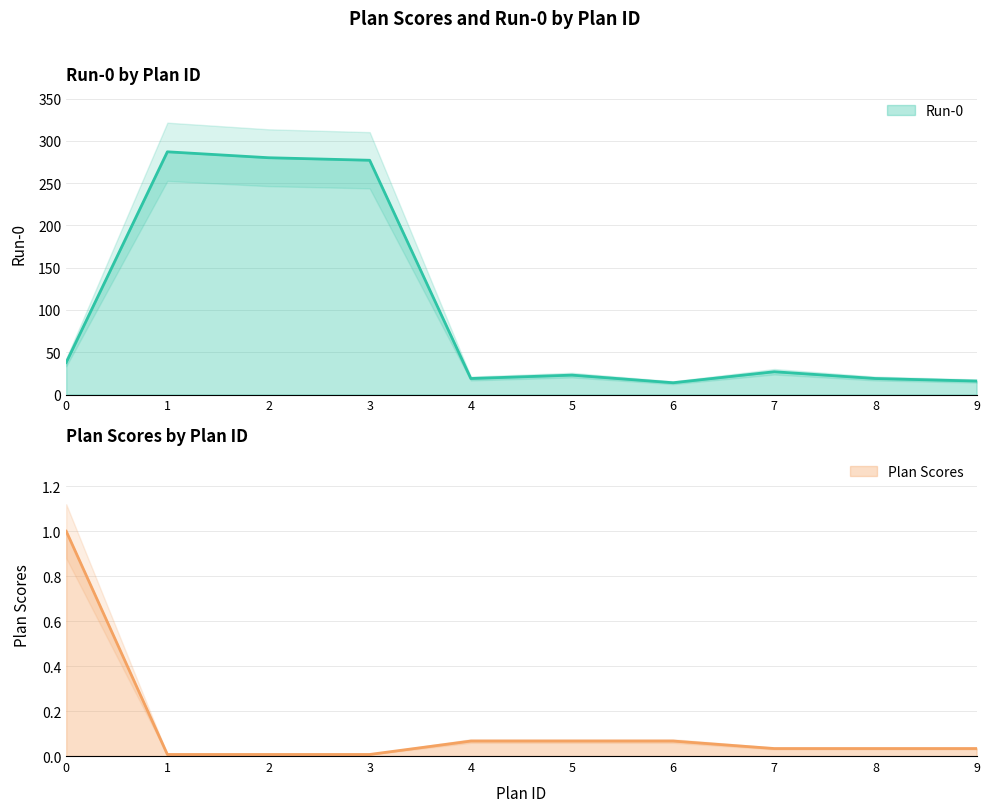

At which label does Plan Scores reach its minimum?

1